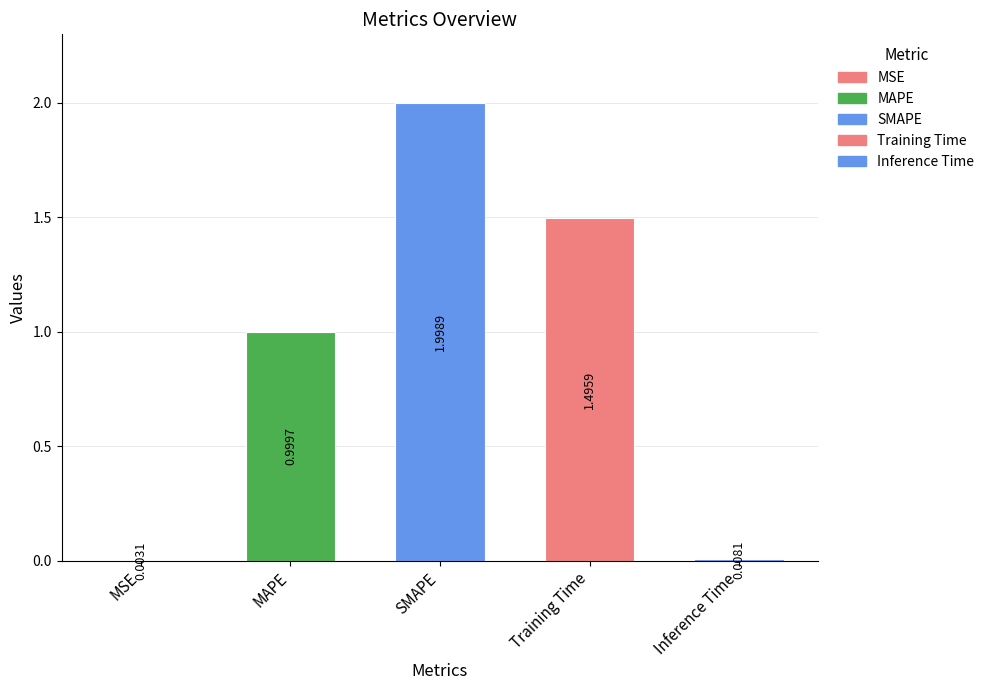

Reading left to right, extract all data points from this chart.

MSE=0.0	MAPE=1.0	SMAPE=2.0	Training Time=1.5	Inference Time=0.0